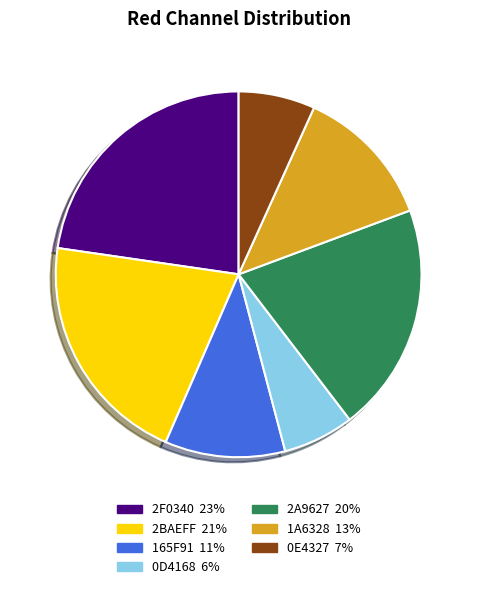

The 2F0340 slice represents 37% of the pie. True or false?

False